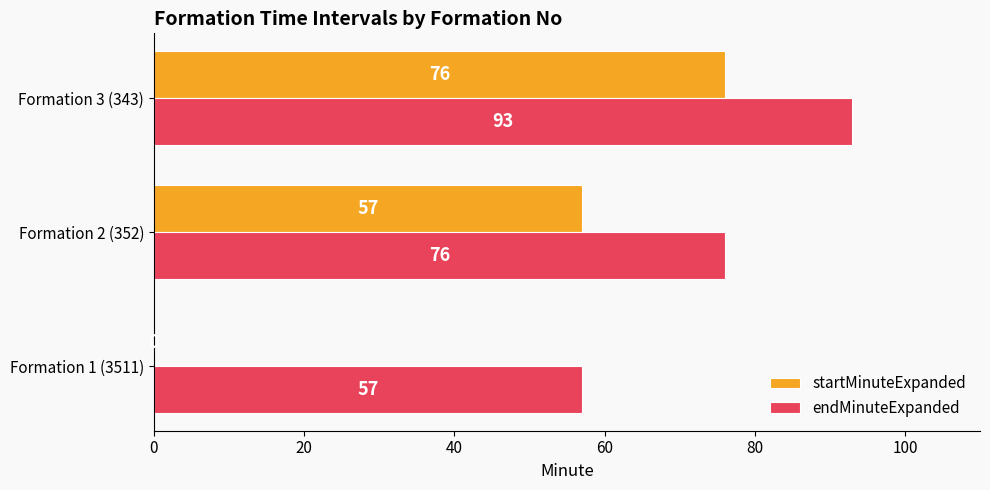

What is the sum of all startMinuteExpanded values?

133